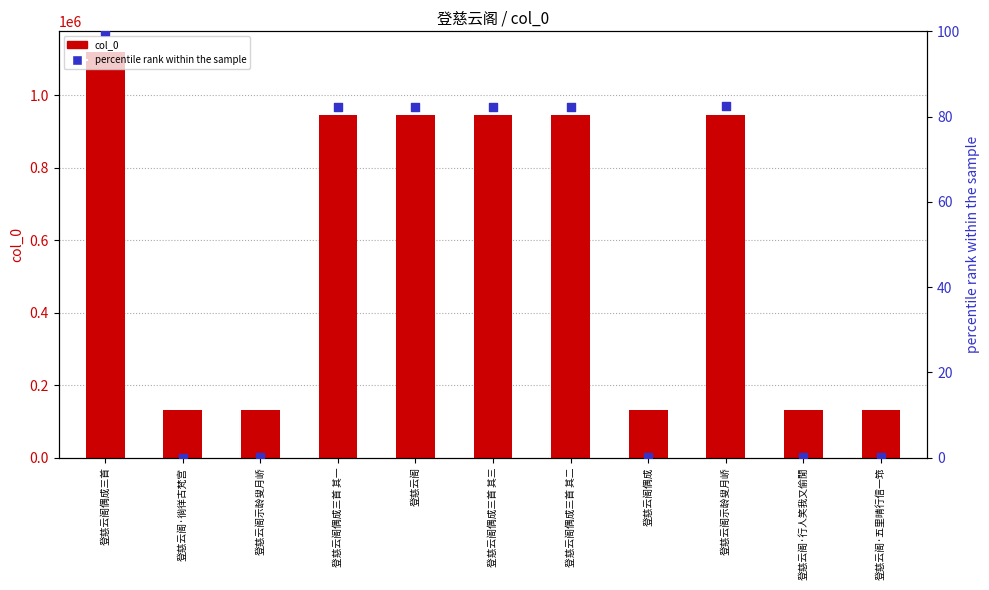

Which series reaches the maximum Y coordinate?

col_0